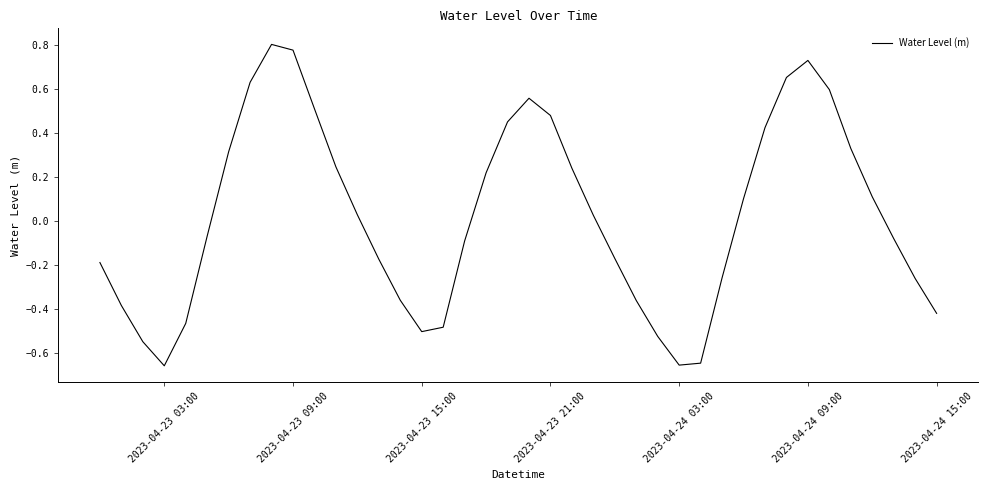

What is the difference between the maximum and minimum values?

1.5